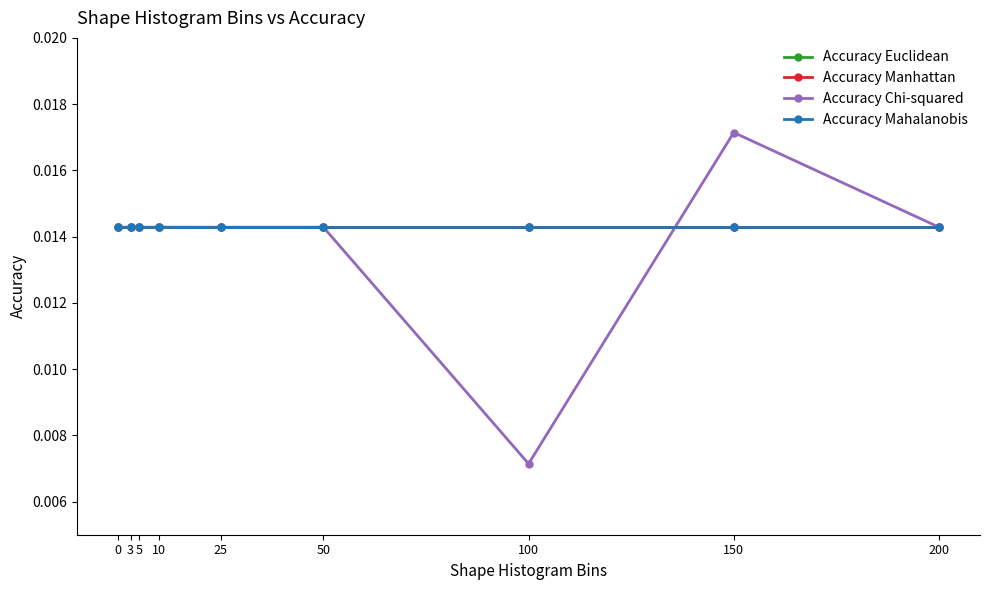

Is it true that Accuracy Mahalanobis equals 0.0 at 50?

True